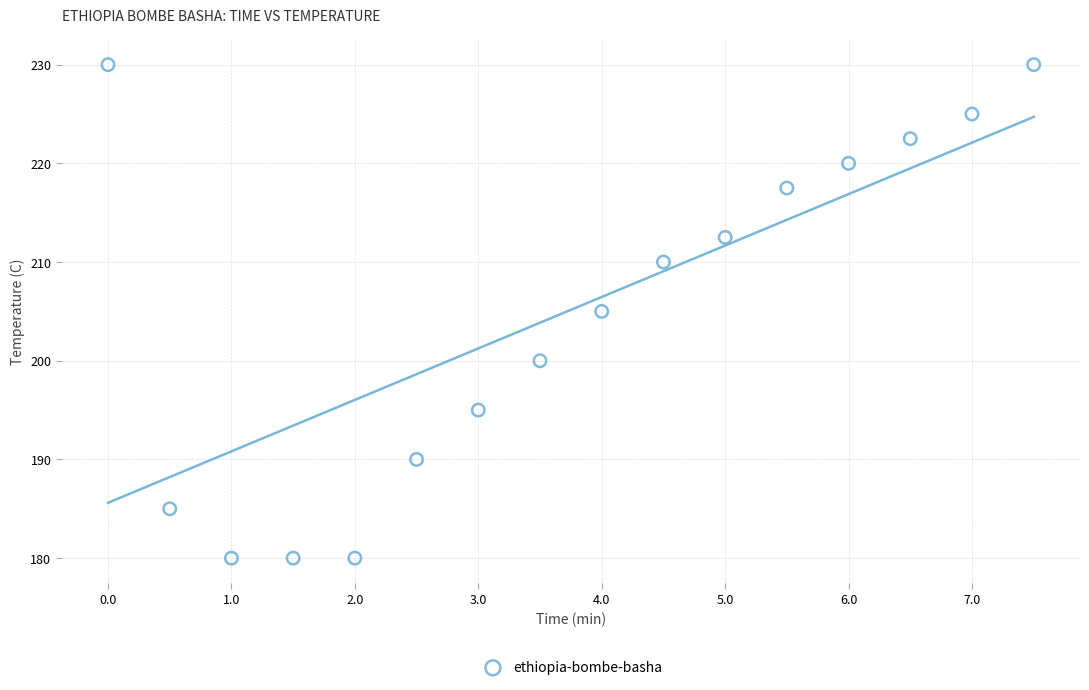

What is the range of Y values (max minus min)?

50.0